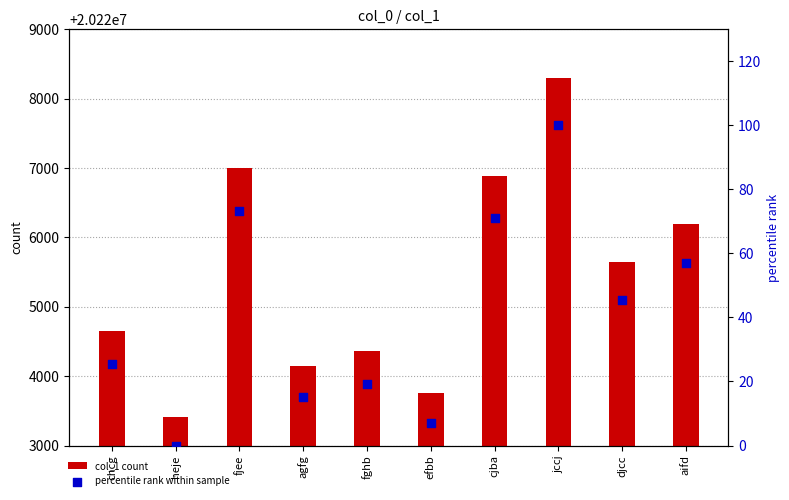

What are all the series names shown in the legend?

col_1 count, percentile rank within sample